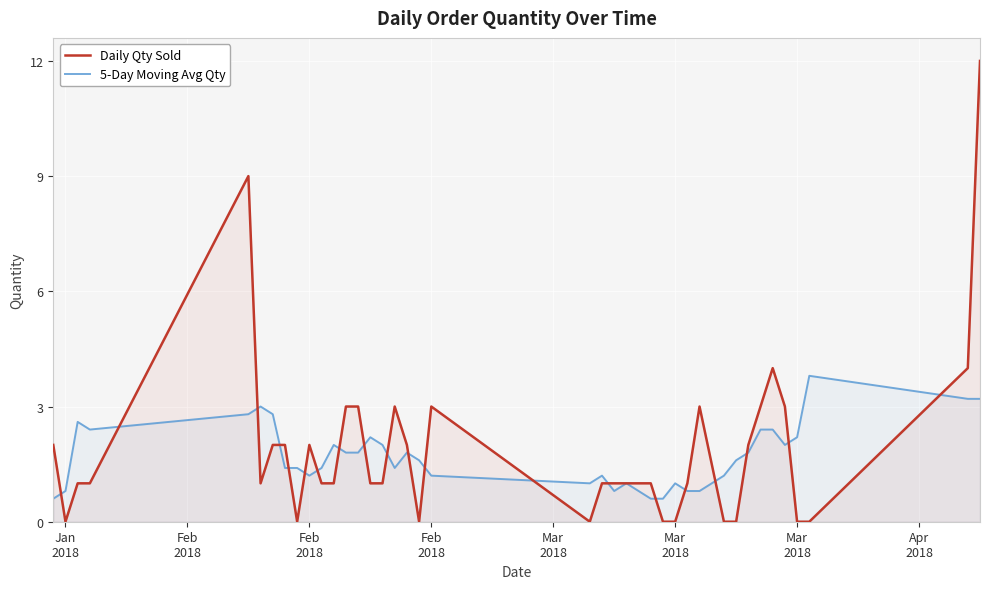

What is the maximum value shown in the chart?

12.0